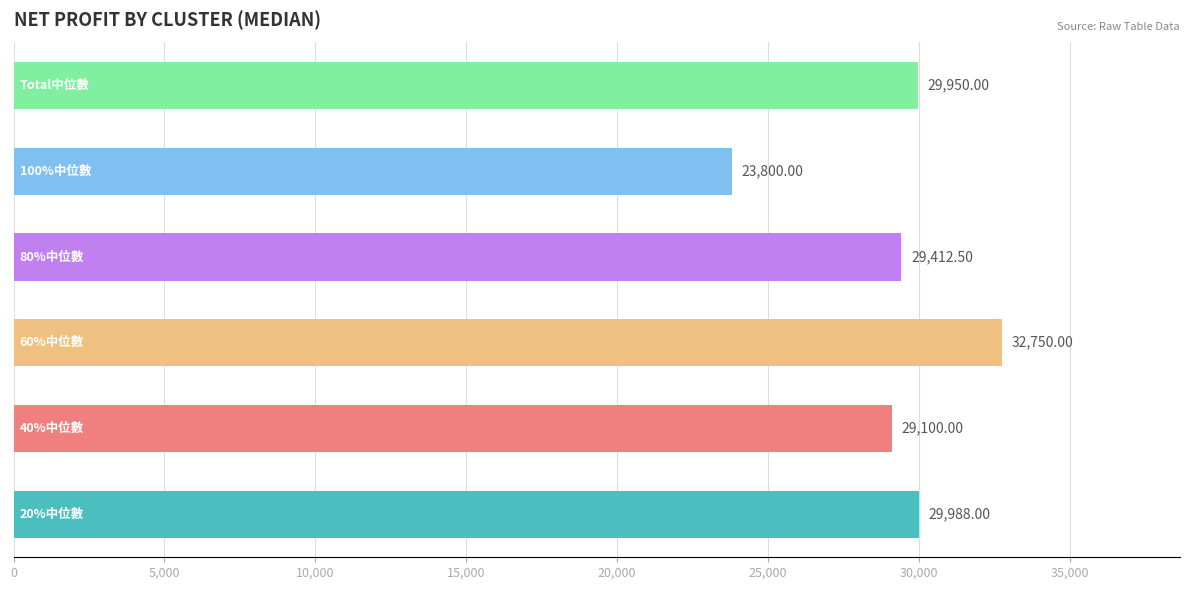

What is the difference between the maximum and minimum values?

8950.0